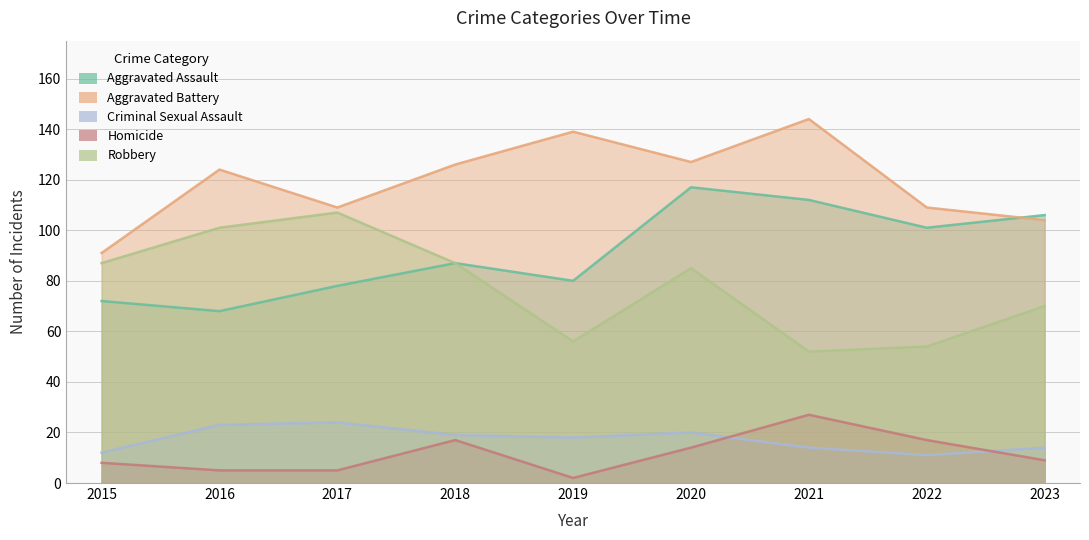

At how many categories does at least one series exceed 109?

5